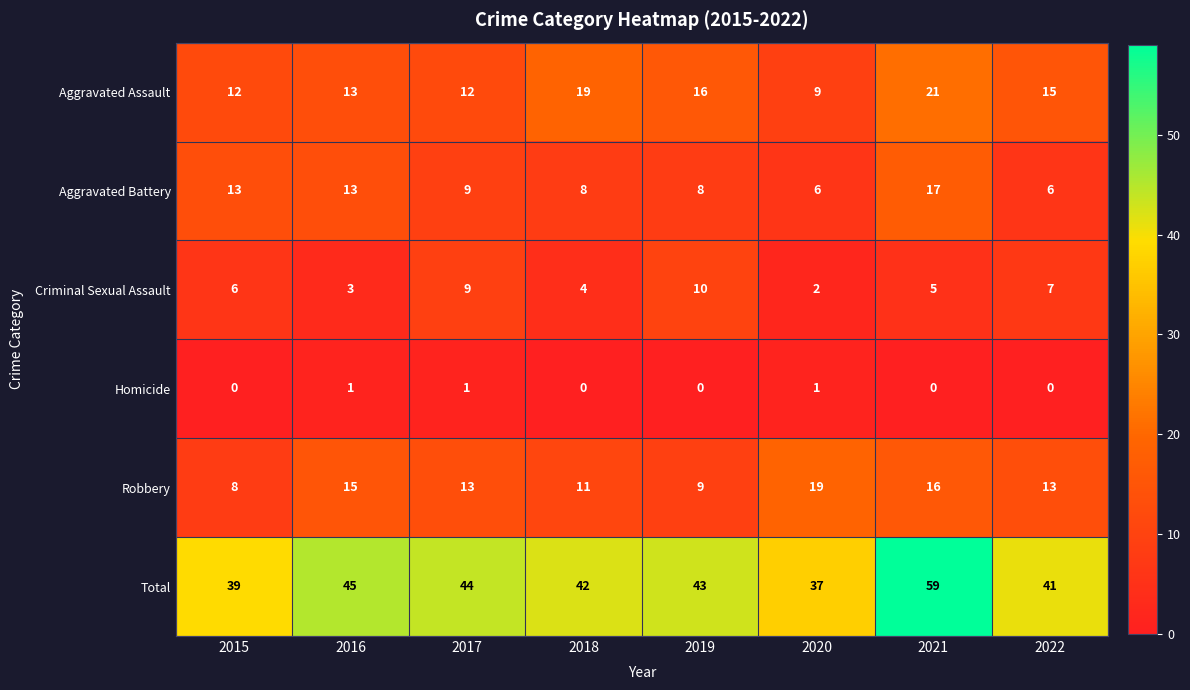

Read the Criminal Sexual Assault value at 2019.

10